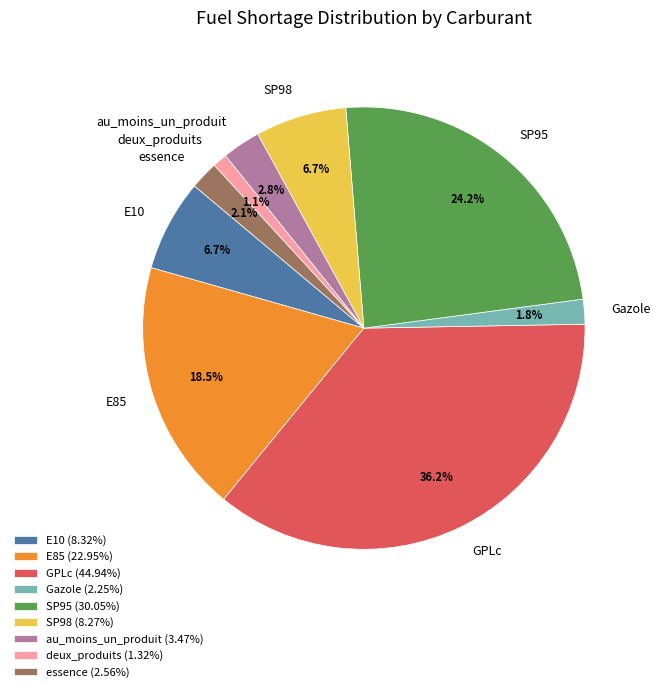

Does E10 account for over 50% of the chart?

No